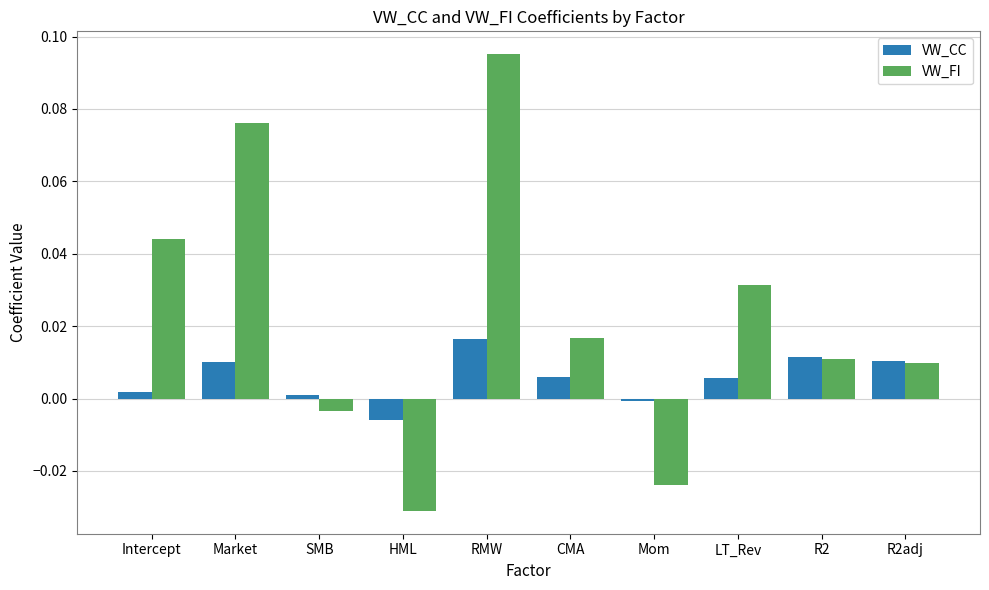

At which label does VW_CC first exceed 0?

Intercept